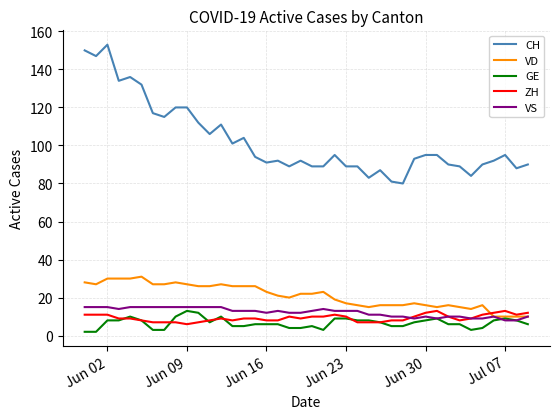

Which series has the largest total across all categories?

CH